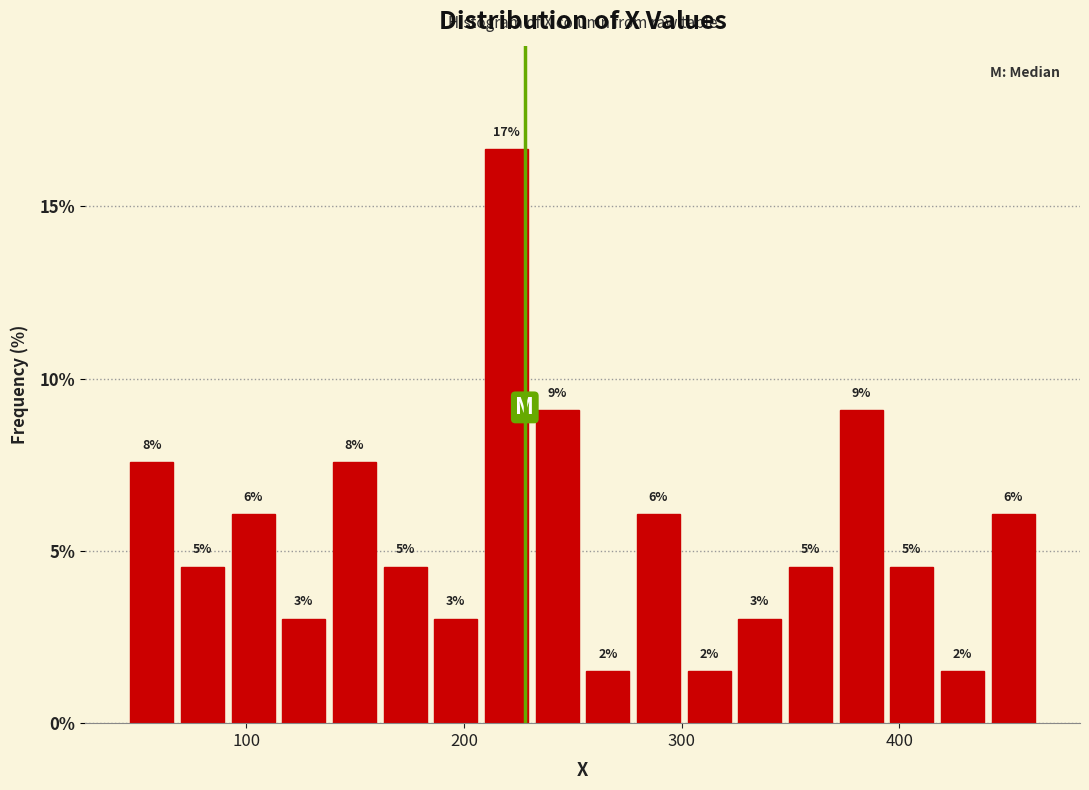

Around what value on the x-axis is the tallest bar? Give the approximate position of its centre, as read against the axis.

220